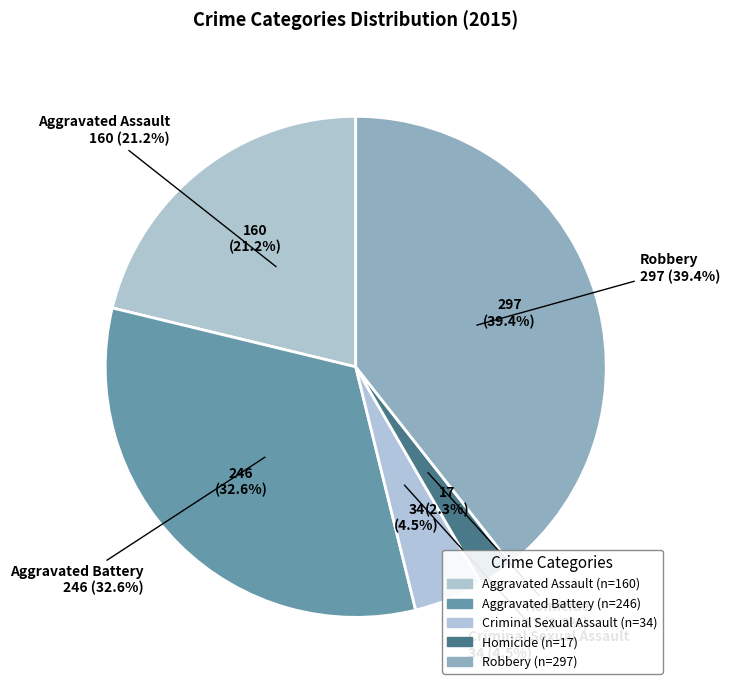

Is there a majority slice in this chart?

No